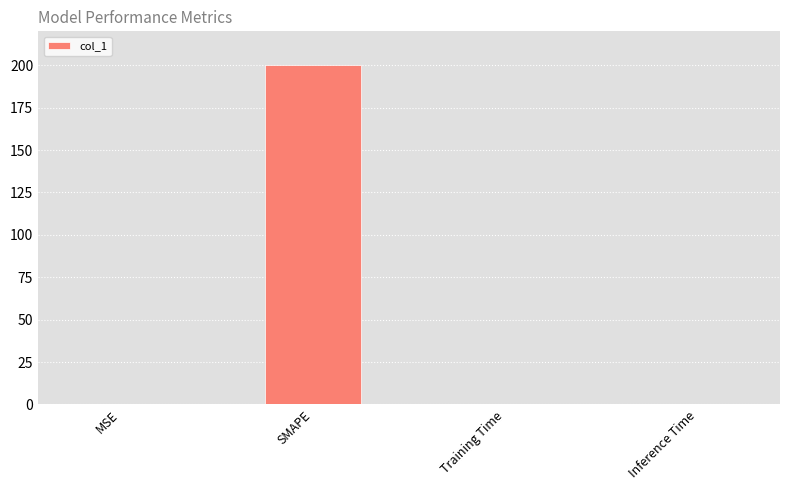

Is it true that the value at Inference Time is 0.0?

True